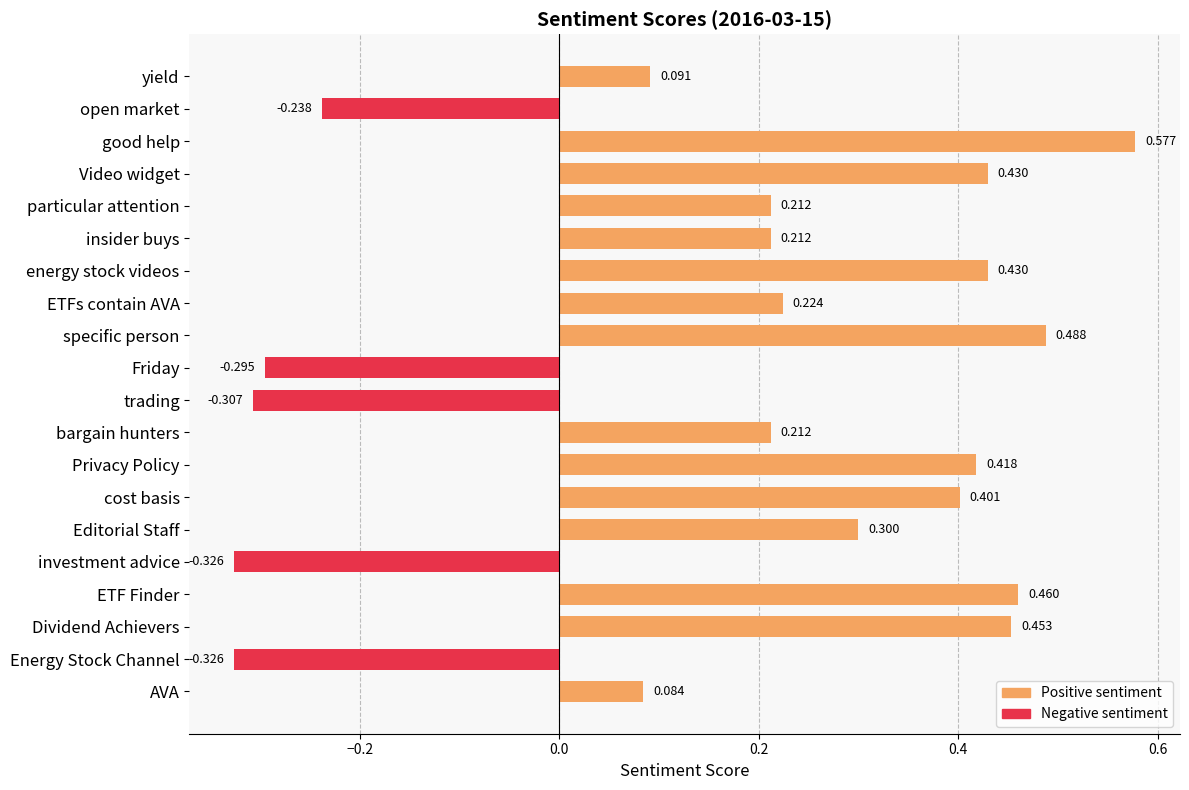

At which label is the value closest to 0?

AVA